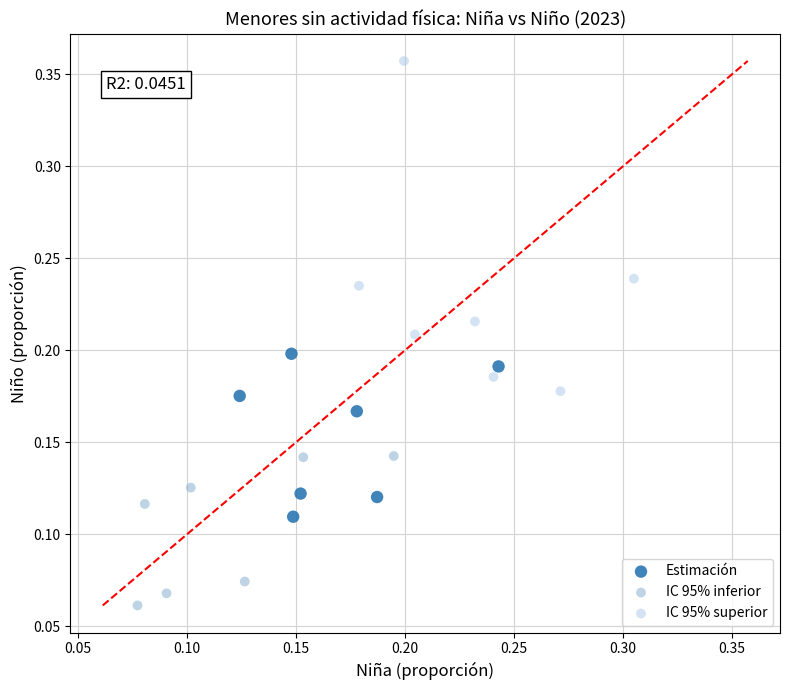

Which series has the widest spread of Y values?

IC 95% superior